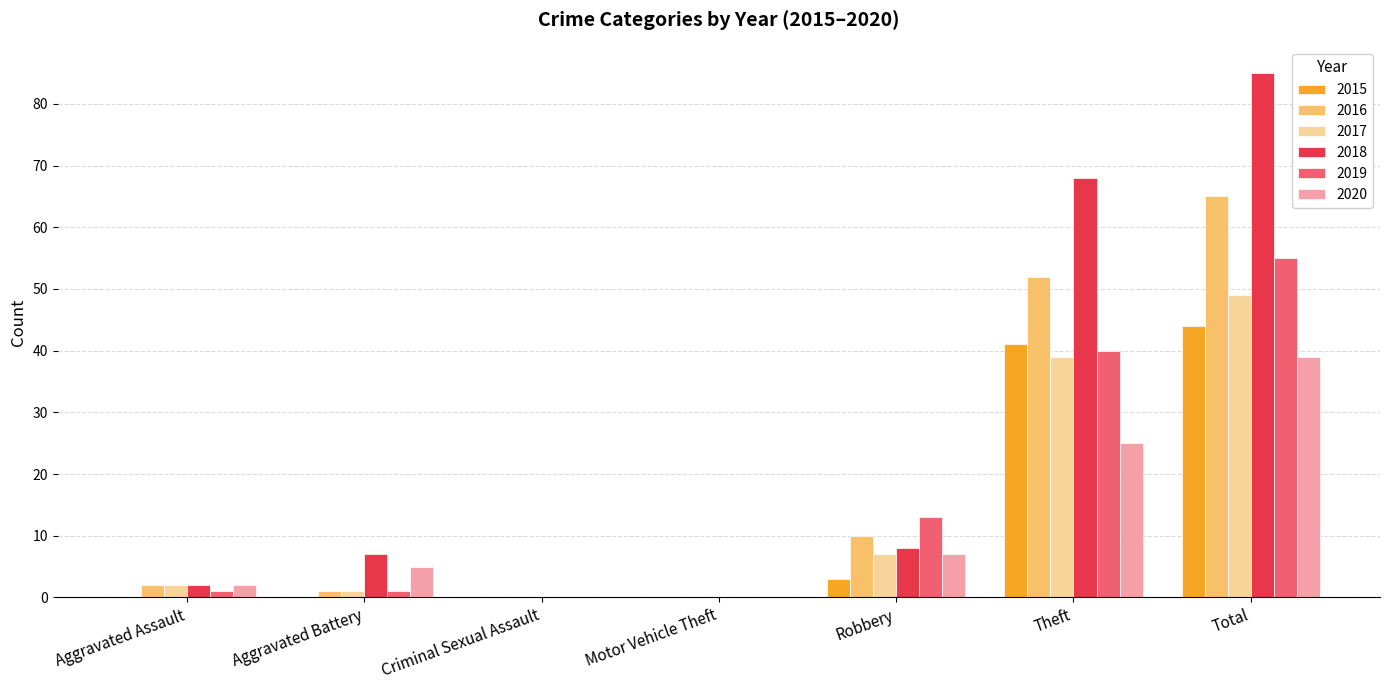

What value does the 2020 series have at Total?

39